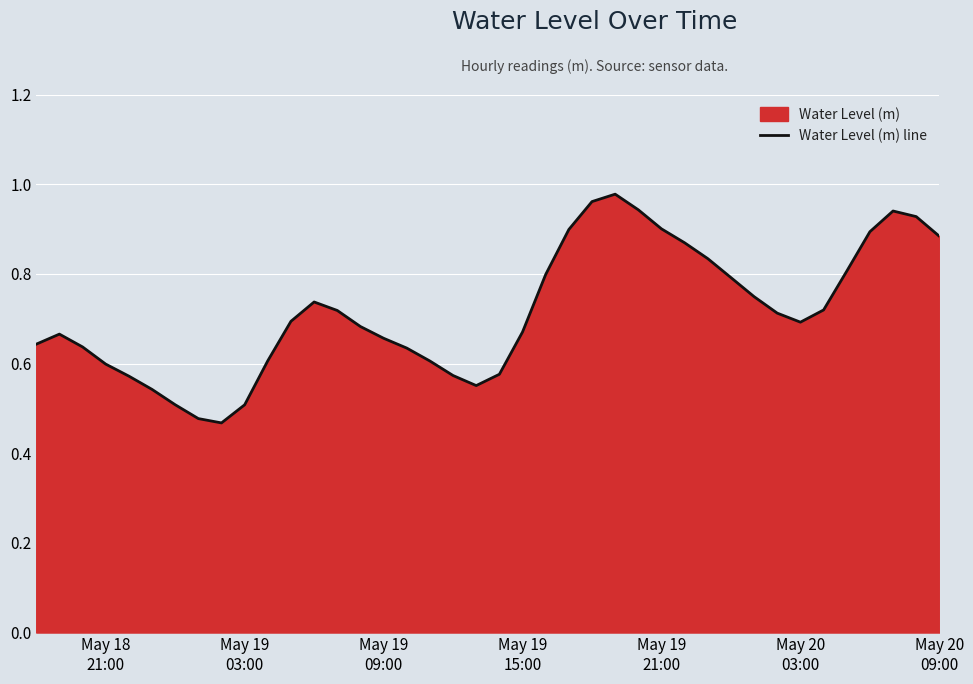

How many lines are shown in the chart?

1